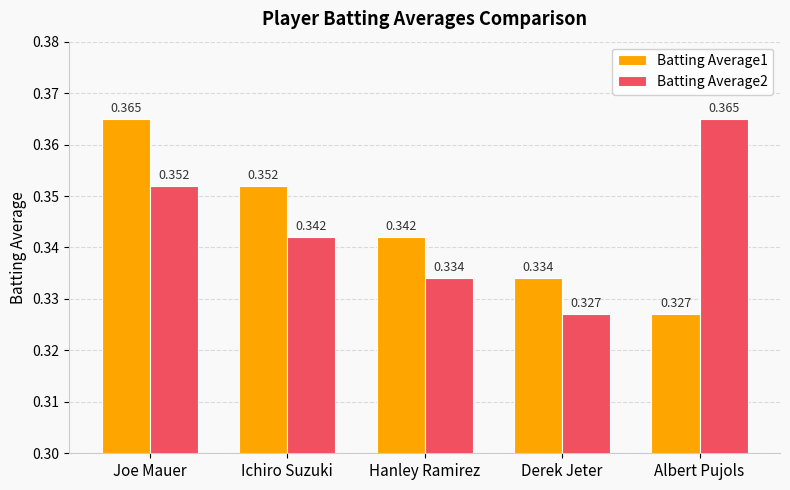

List the labels in order of Batting Average1 value, largest first.

Joe Mauer, Ichiro Suzuki, Hanley Ramirez, Derek Jeter, Albert Pujols